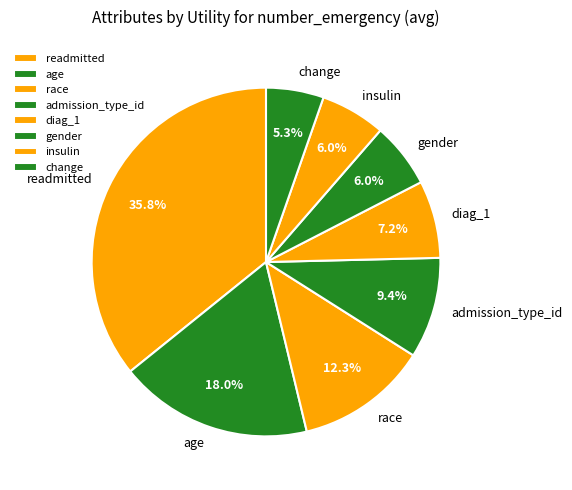

Between admission_type_id and readmitted, which is larger?

readmitted